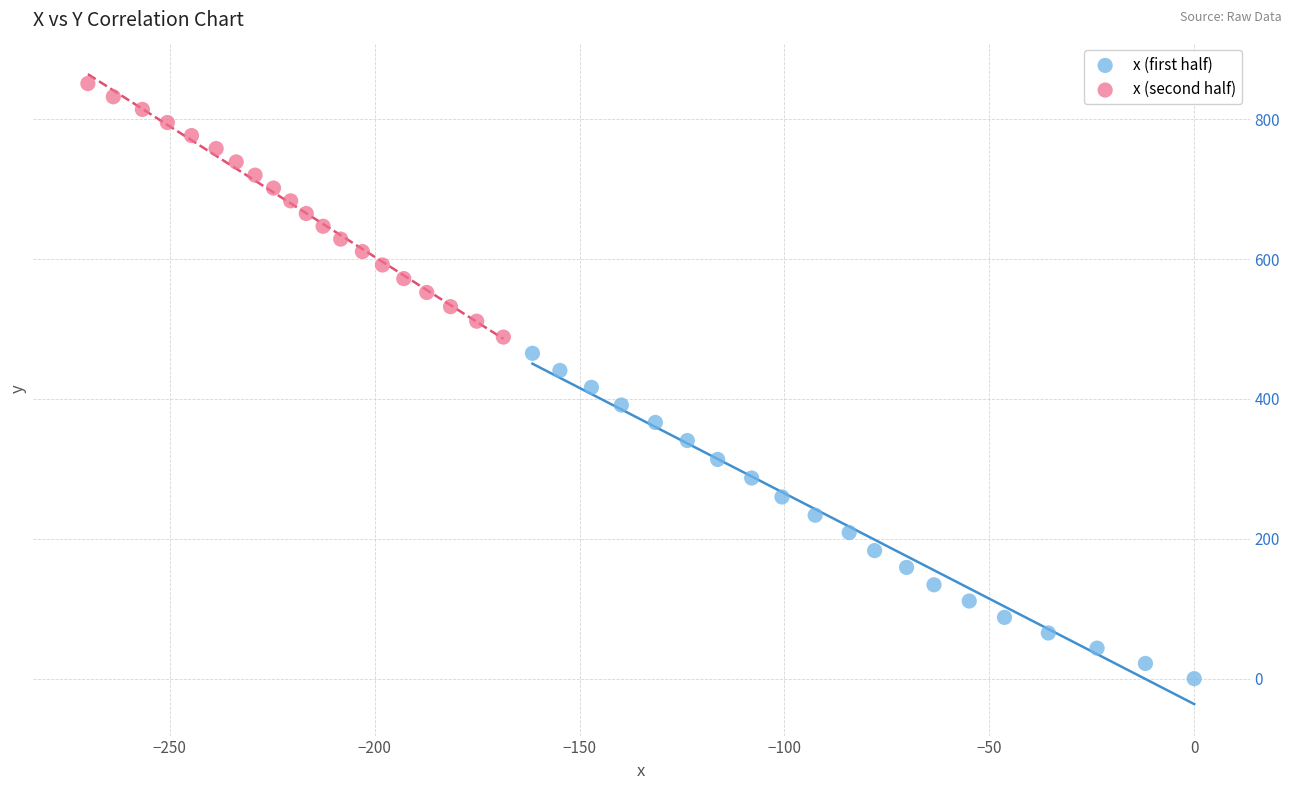

Which series reaches the maximum Y coordinate?

x (second half)